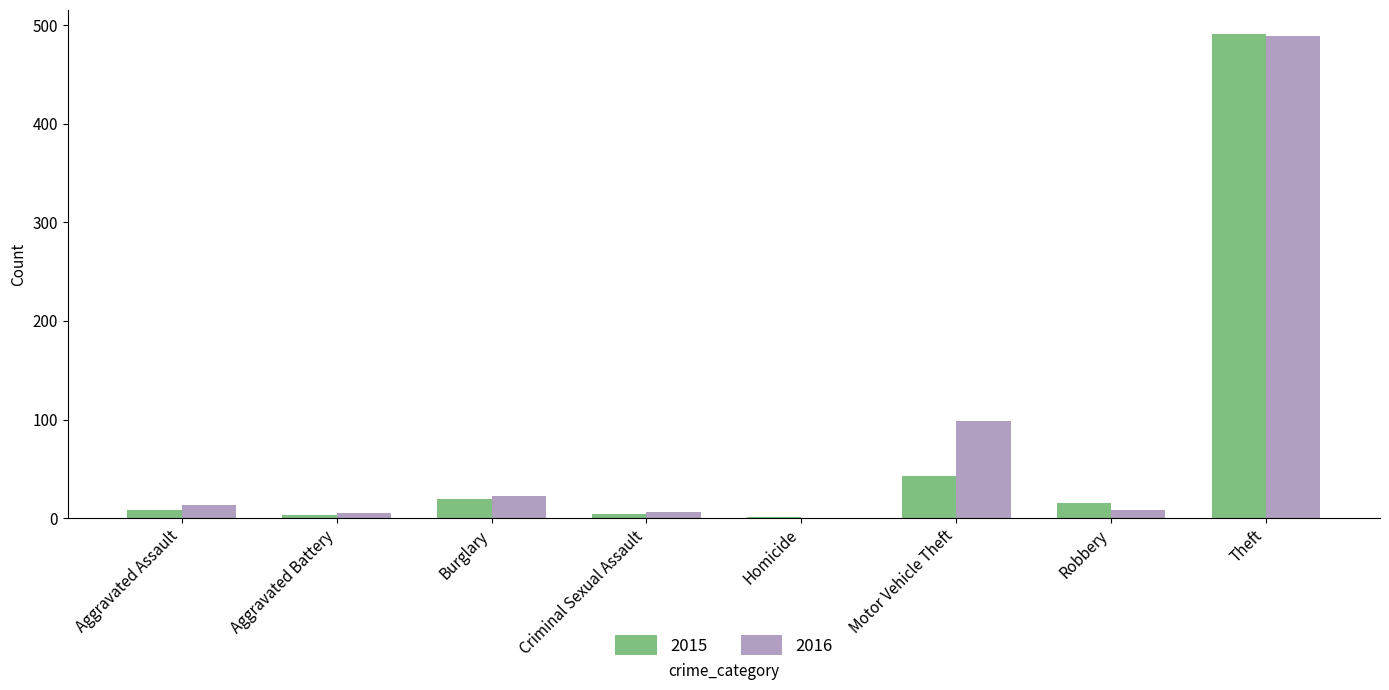

The 2016 series shows 328 at Theft. True or false?

False